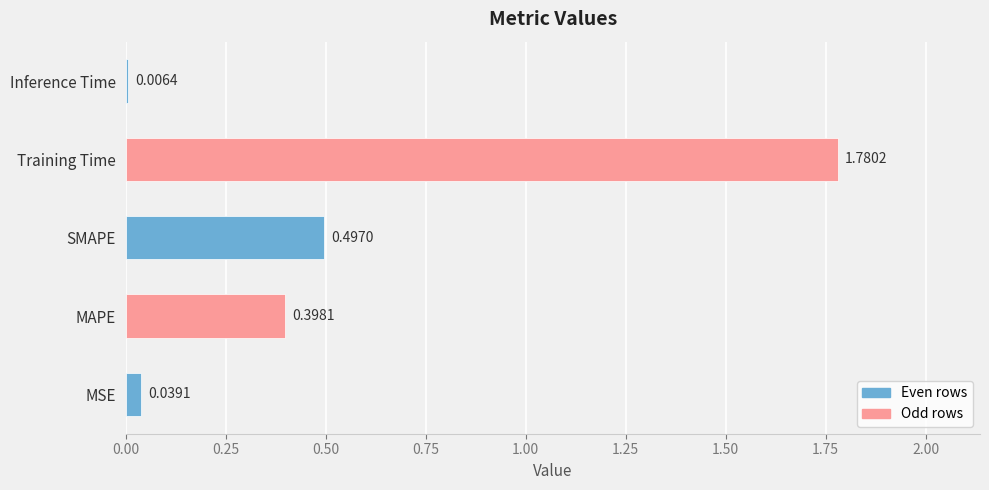

Are the bars grouped side by side (vs. stacked)?

No